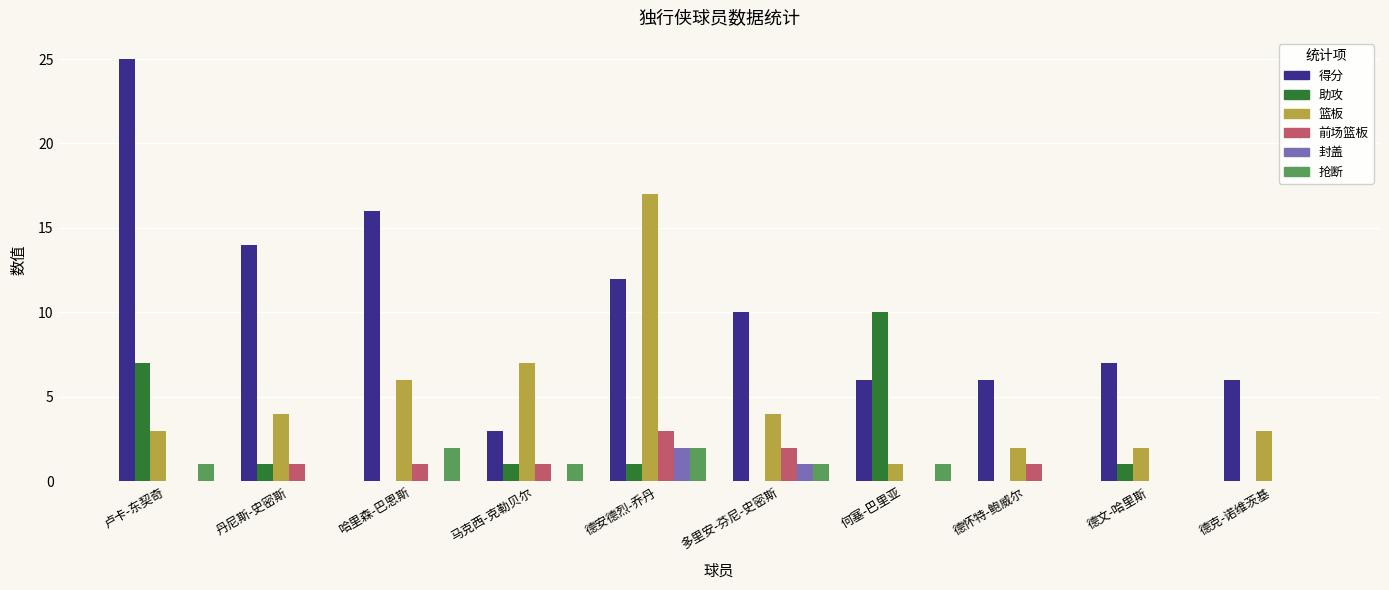

What is the sum of the 篮板 values at 德怀特-鲍威尔 and 何塞-巴里亚?

3